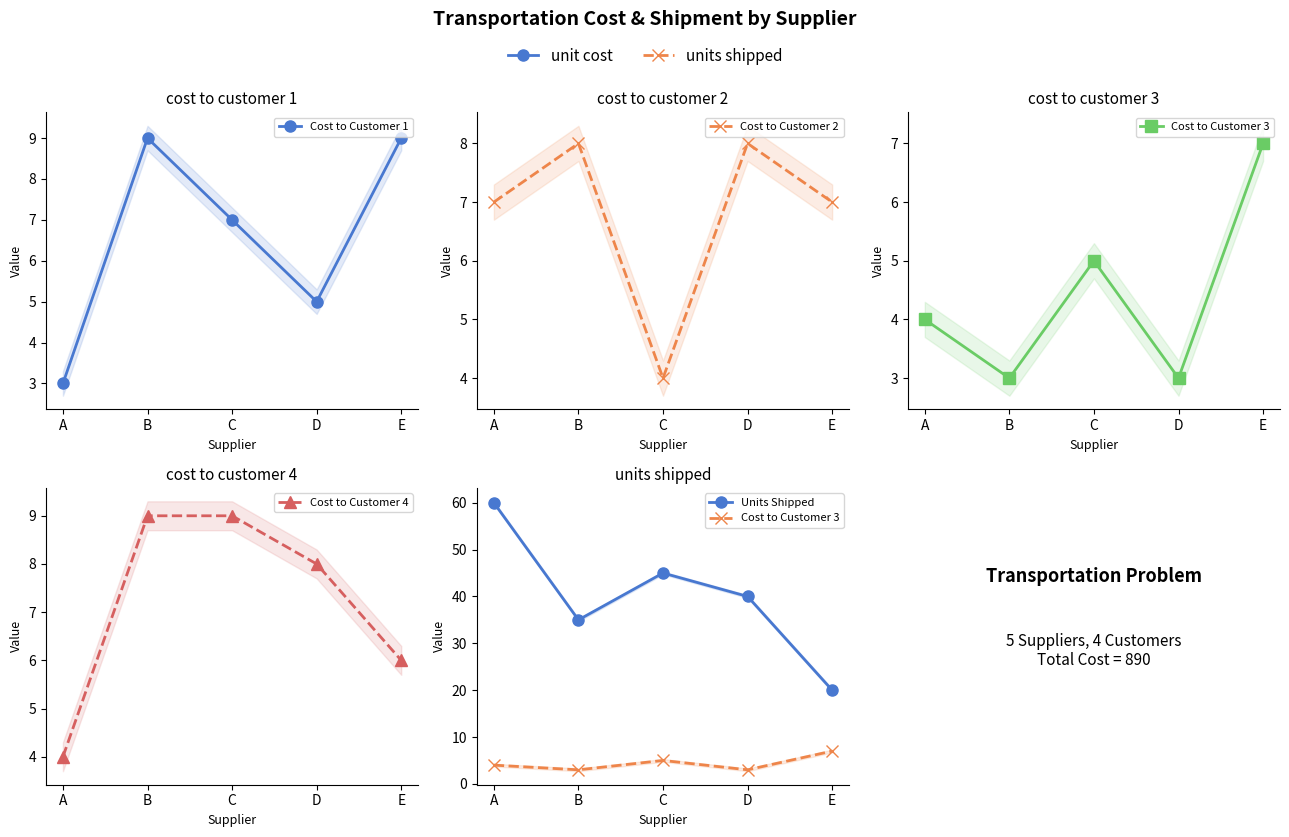

Where is the first local minimum for Cost to Customer 2?

C